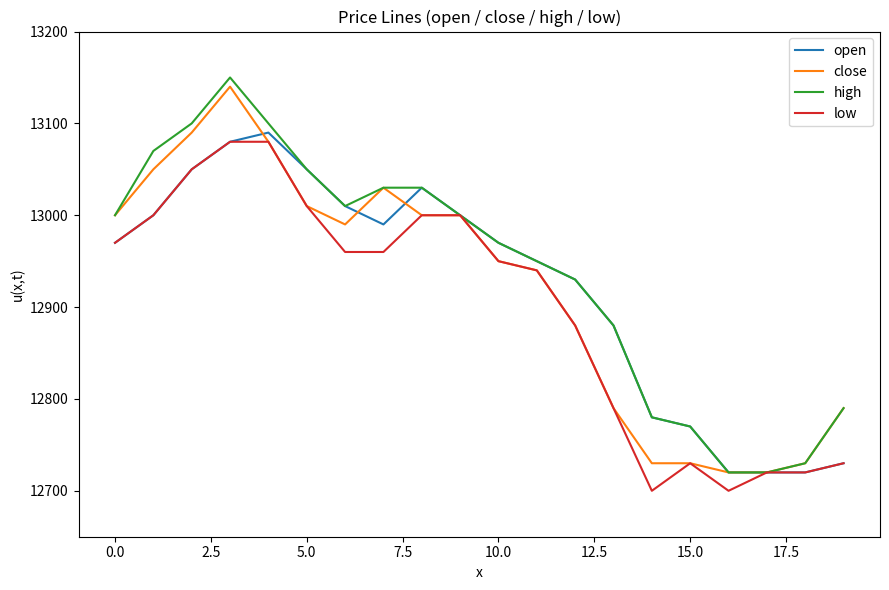

What is the lowest value of the low series?

12700